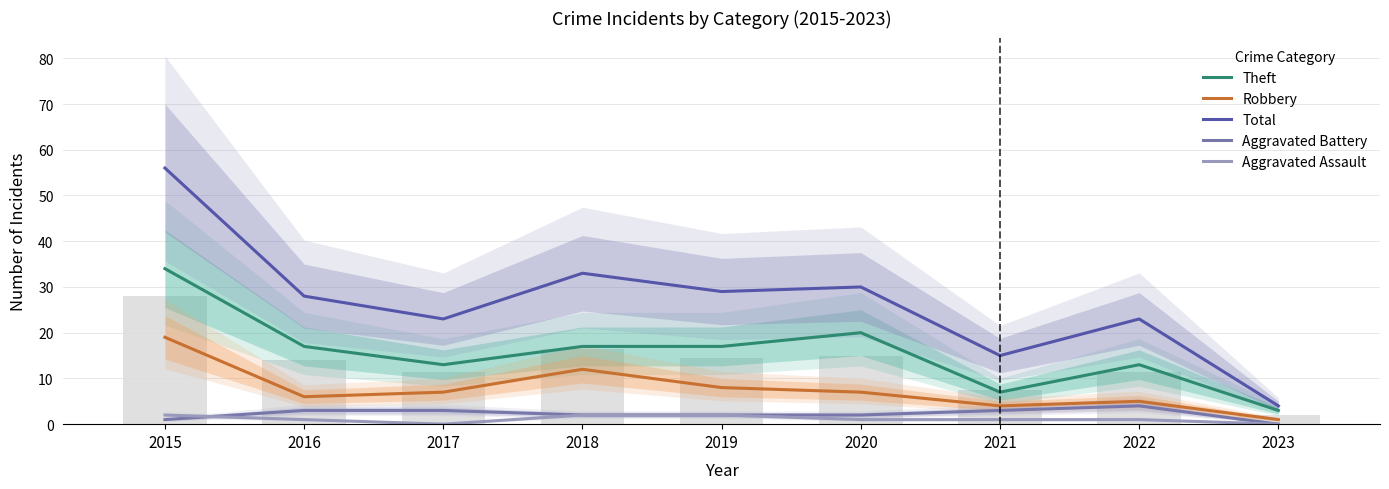

Reading left to right, extract all data points from this chart.

Theft: 2015=34	2016=17	2017=13	2018=17	2019=17	2020=20	2021=7	2022=13	2023=3
Robbery: 2015=19	2016=6	2017=7	2018=12	2019=8	2020=7	2021=4	2022=5	2023=1
Total: 2015=56	2016=28	2017=23	2018=33	2019=29	2020=30	2021=15	2022=23	2023=4
Aggravated Battery: 2015=1	2016=3	2017=3	2018=2	2019=2	2020=2	2021=3	2022=4	2023=0
Aggravated Assault: 2015=2	2016=1	2017=0	2018=2	2019=2	2020=1	2021=1	2022=1	2023=0